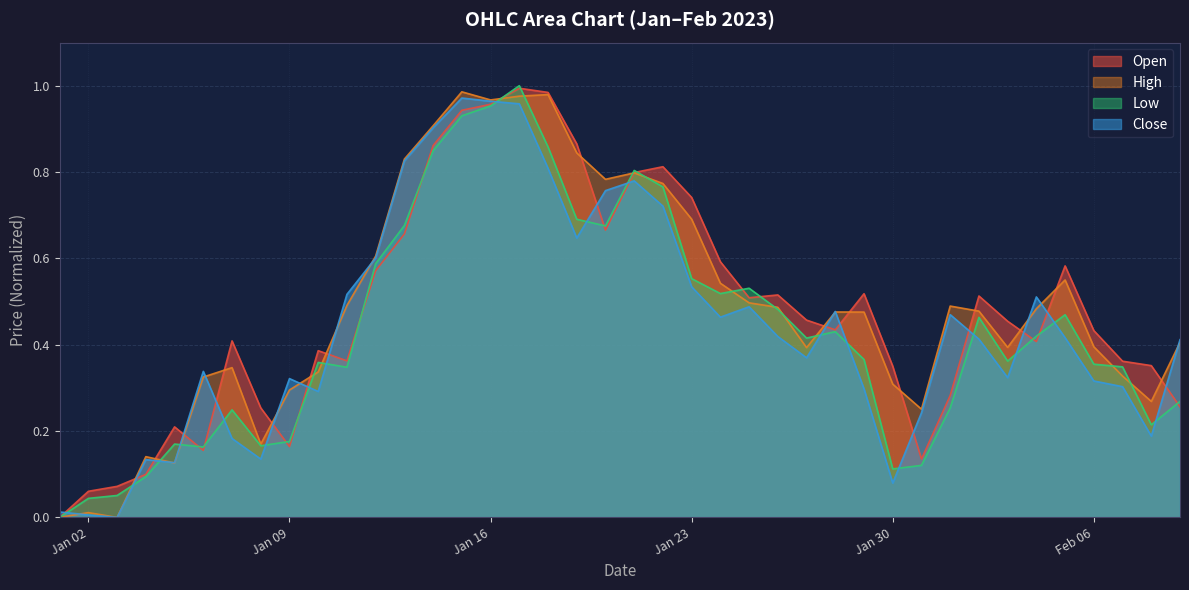

What is the value of the High point at the 29th from the left?

0.5